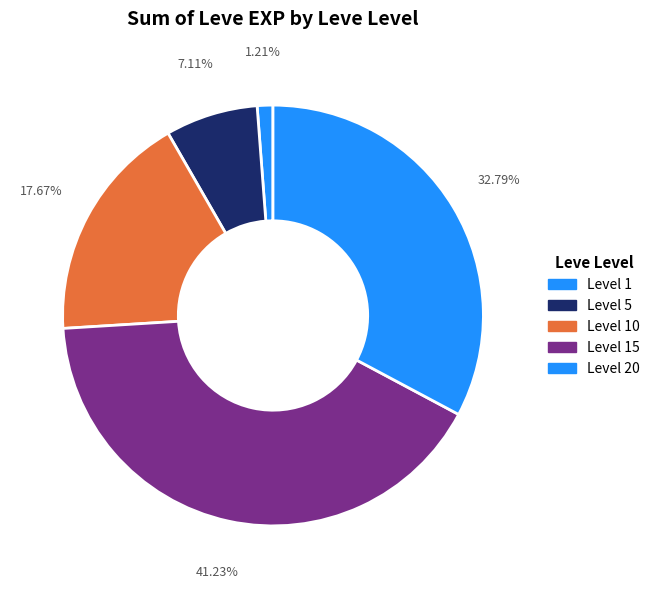

Count the number of slices in the pie.

5